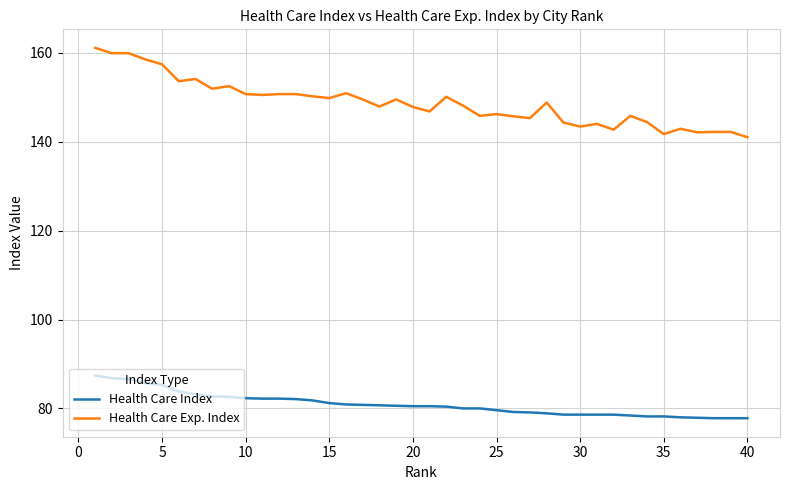

Does the chart have visible grid lines?

Yes